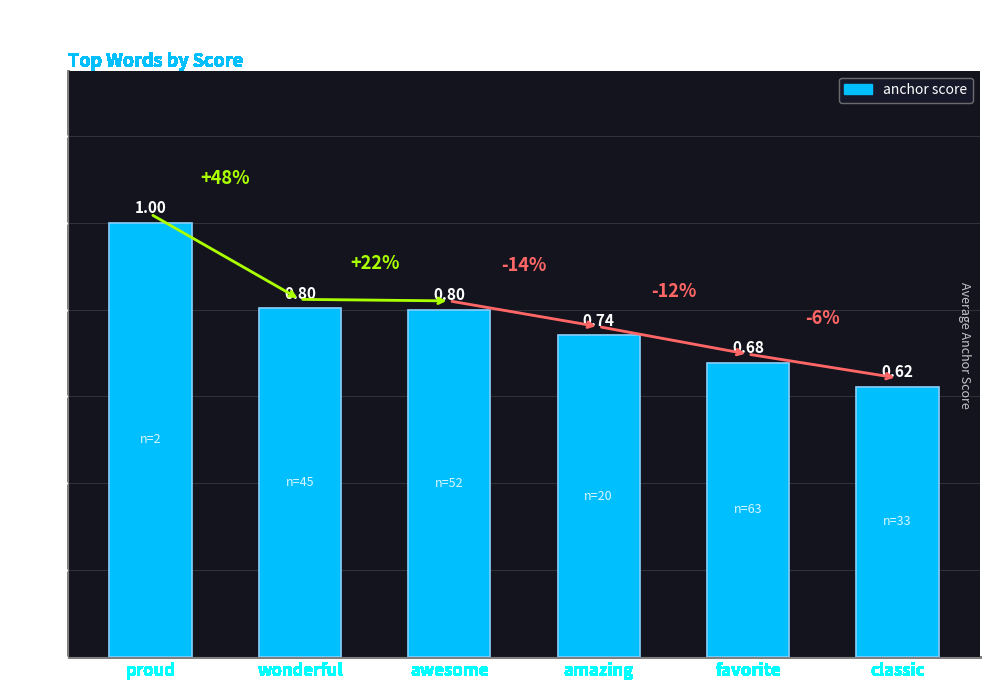

What is the maximum value shown in the chart?

1.0